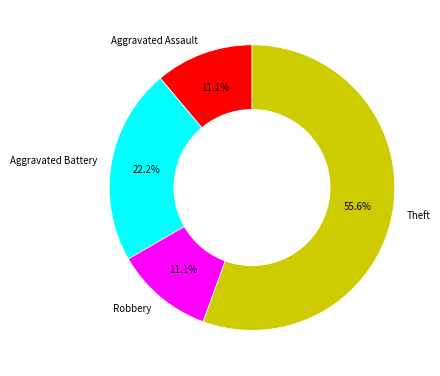

To the nearest percent, what percentage of the pie is Aggravated Assault?

11%